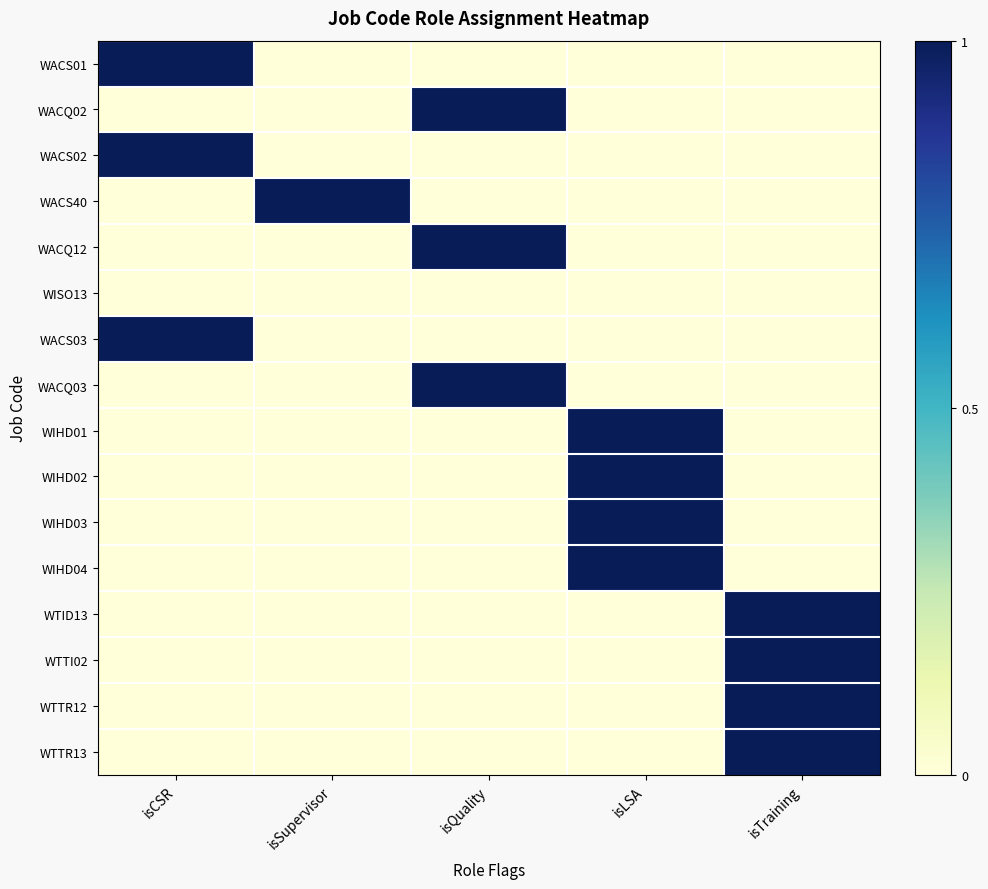

At isQuality, list the series in order from largest to smallest.

WACQ02, WACQ12, WACQ03, WACS01, WACS02, WACS40, WISO13, WACS03, WIHD01, WIHD02, WIHD03, WIHD04, WTID13, WTTI02, WTTR12, WTTR13